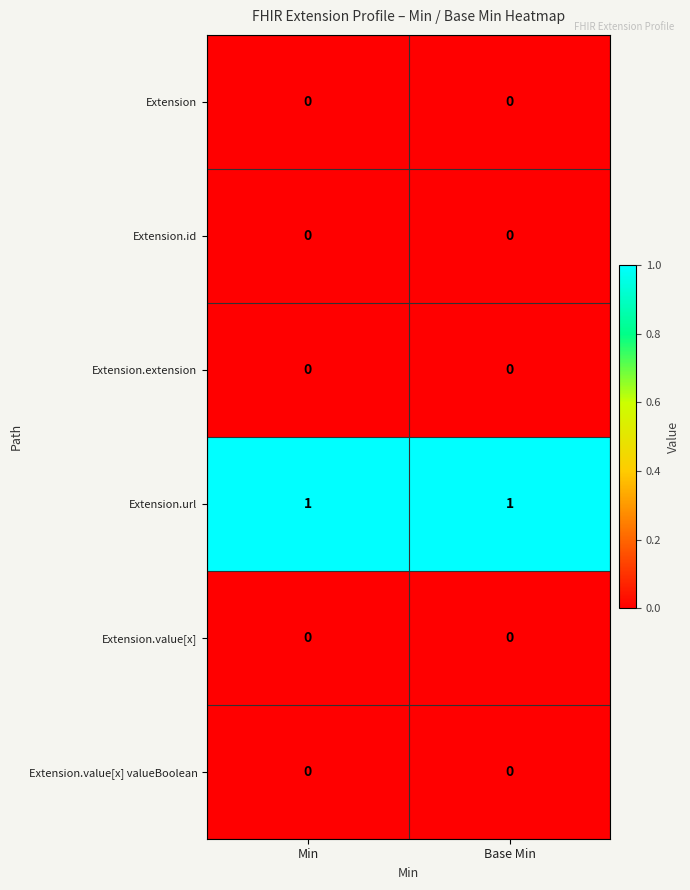

Is it true that Extension.extension equals 0 at Min?

True